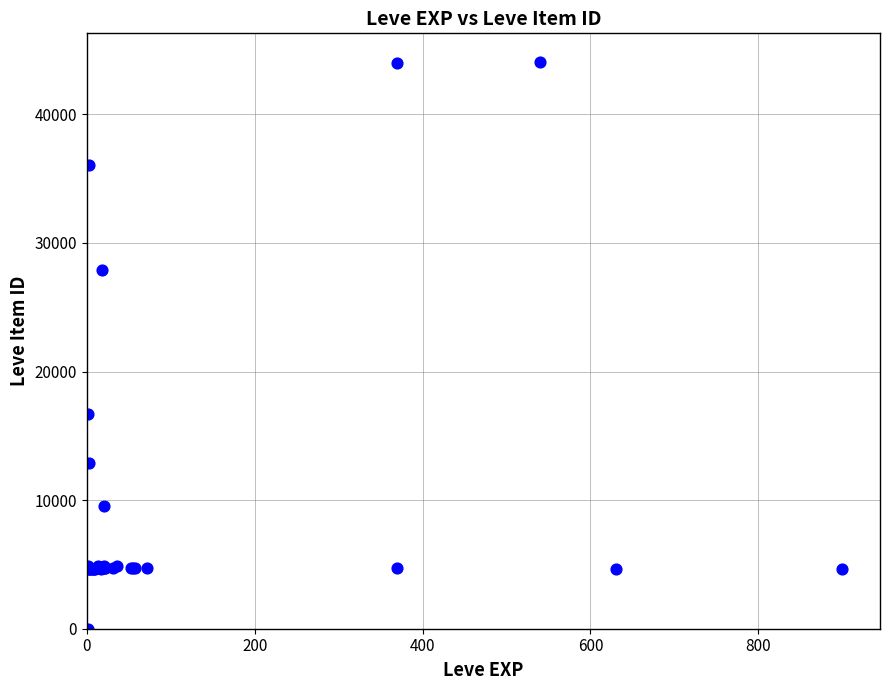

What Y value in the scatter plot is closest to 22050?

16734